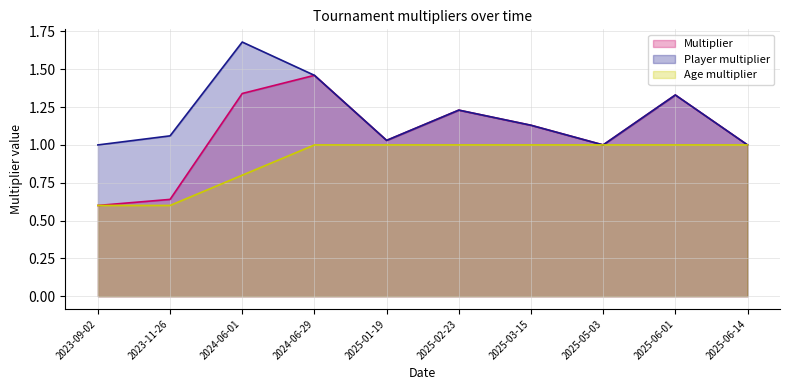

Rank the categories by Multiplier value from highest to lowest.

2024-06-29, 2024-06-01, 2025-06-01, 2025-02-23, 2025-03-15, 2025-01-19, 2025-05-03, 2025-06-14, 2023-11-26, 2023-09-02